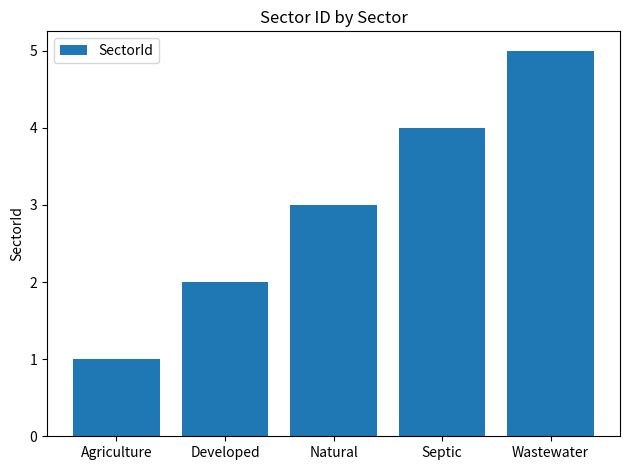

What is the value of the 4th bar from the left?

4